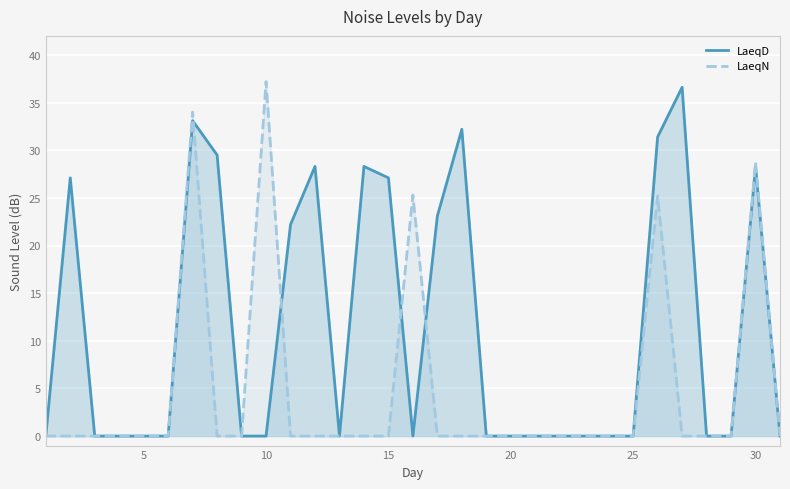

Is it true that LaeqN equals 9.4 at 30?

False